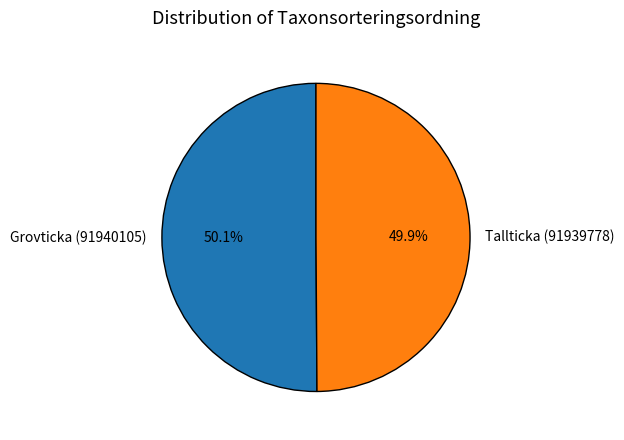

Do Grovticka (91940105) and Tallticka (91939778) together represent more than half of the pie?

Yes